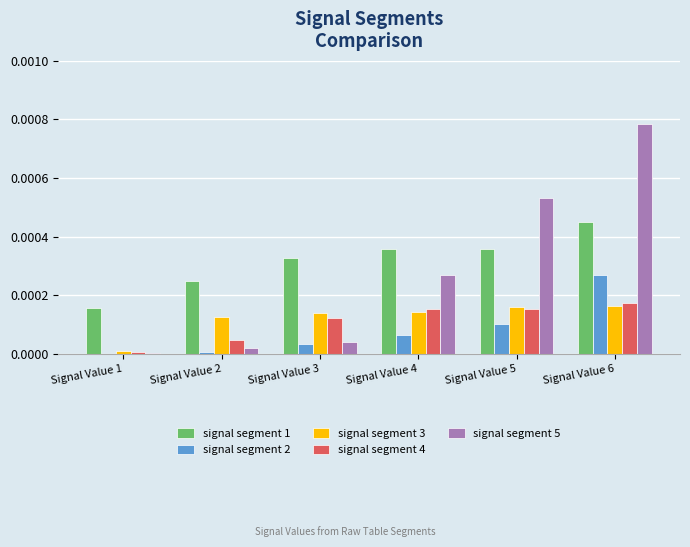

Is it true that signal segment 2 equals 0.0 at Signal Value 2?

True